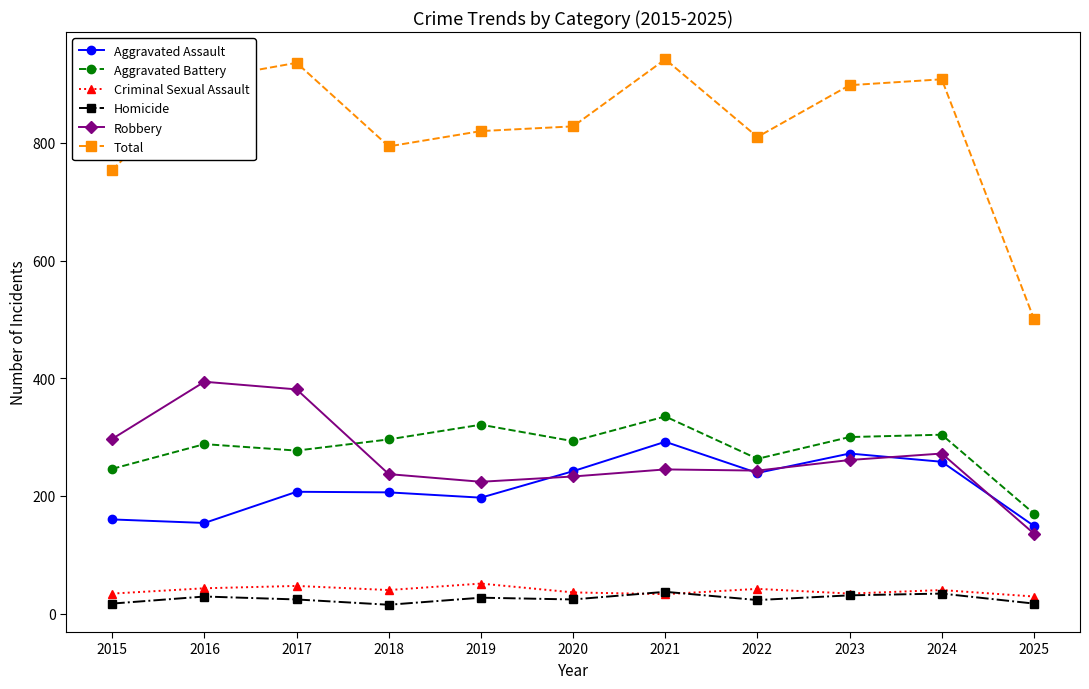

Rank the series by their maximum value, from highest to lowest.

Total, Robbery, Aggravated Battery, Aggravated Assault, Criminal Sexual Assault, Homicide